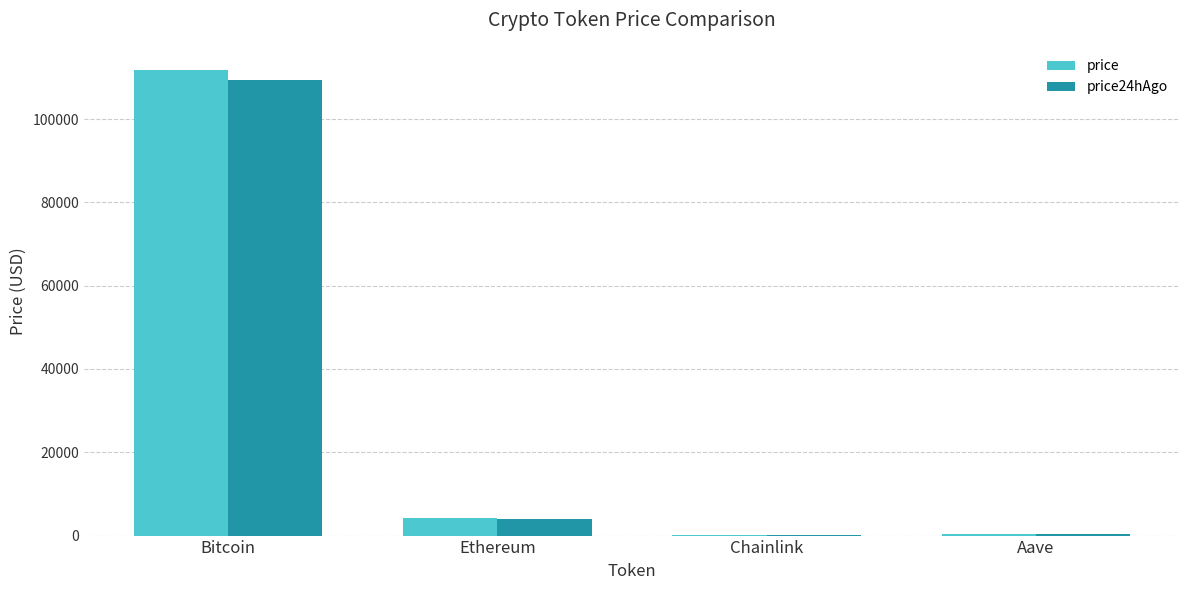

True or false: price has a value of 111747.0 at Bitcoin.

True